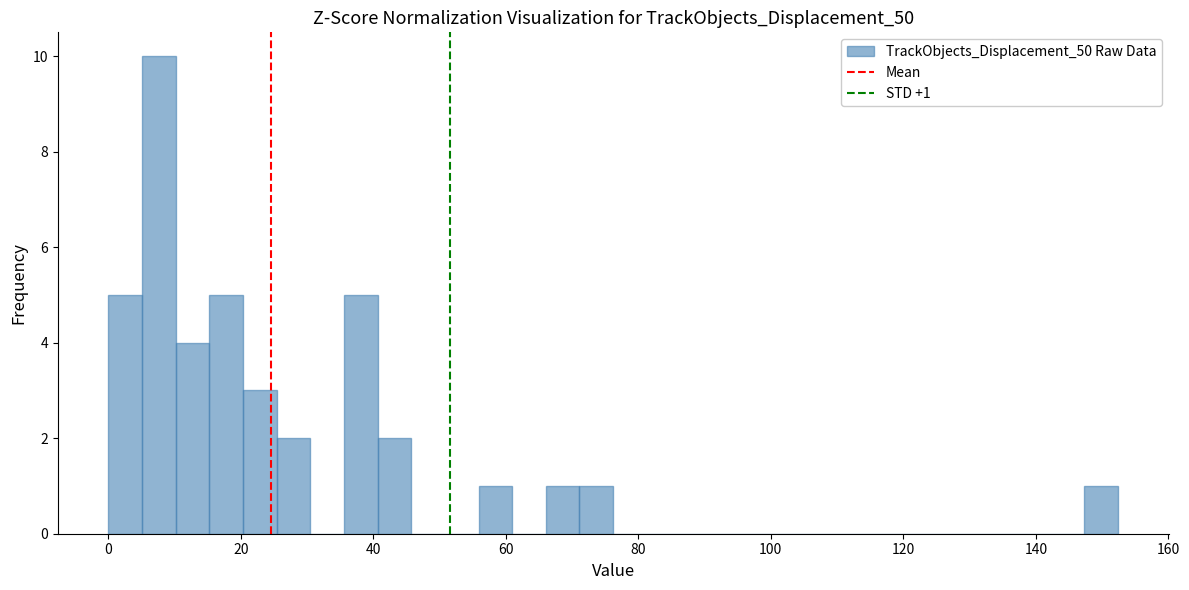

Read against the x-axis, roughly where is the centre of the tallest bar?

8